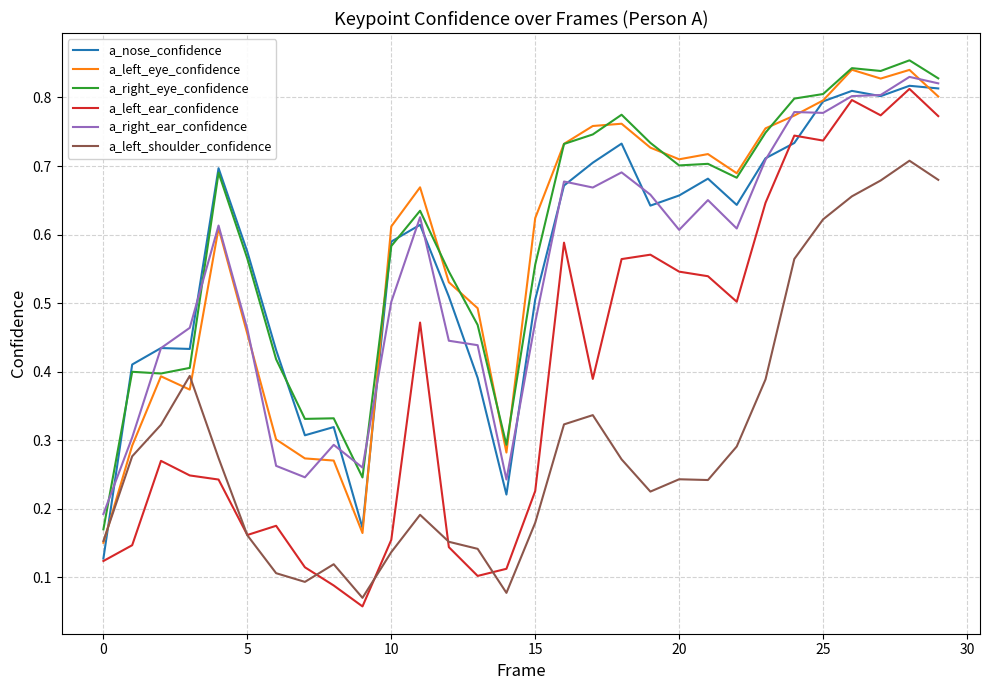

True or false: a_right_ear_confidence and a_left_shoulder_confidence cross at least once.

False